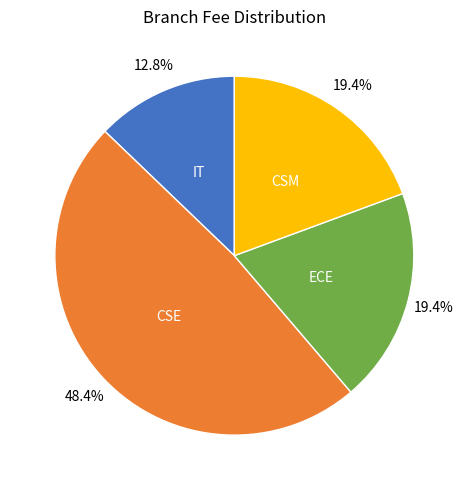

What is the ratio of the value at IT to the value at CSM?

0.7